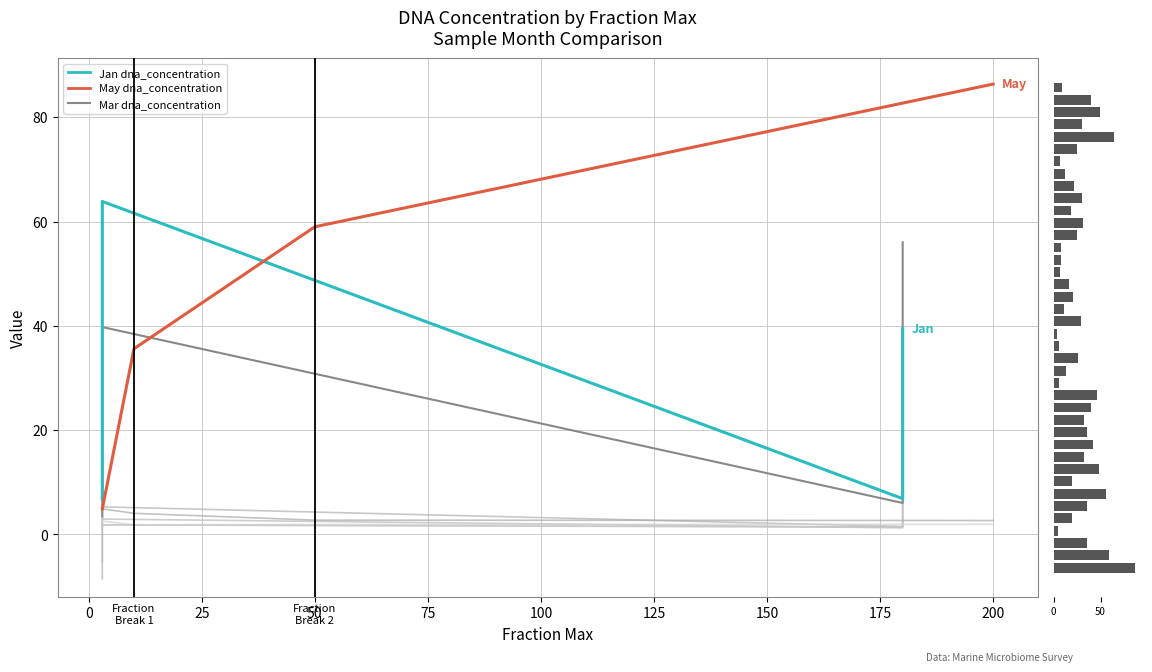

What is the value of the 260_230 bar at the 15th from the left?

5.3